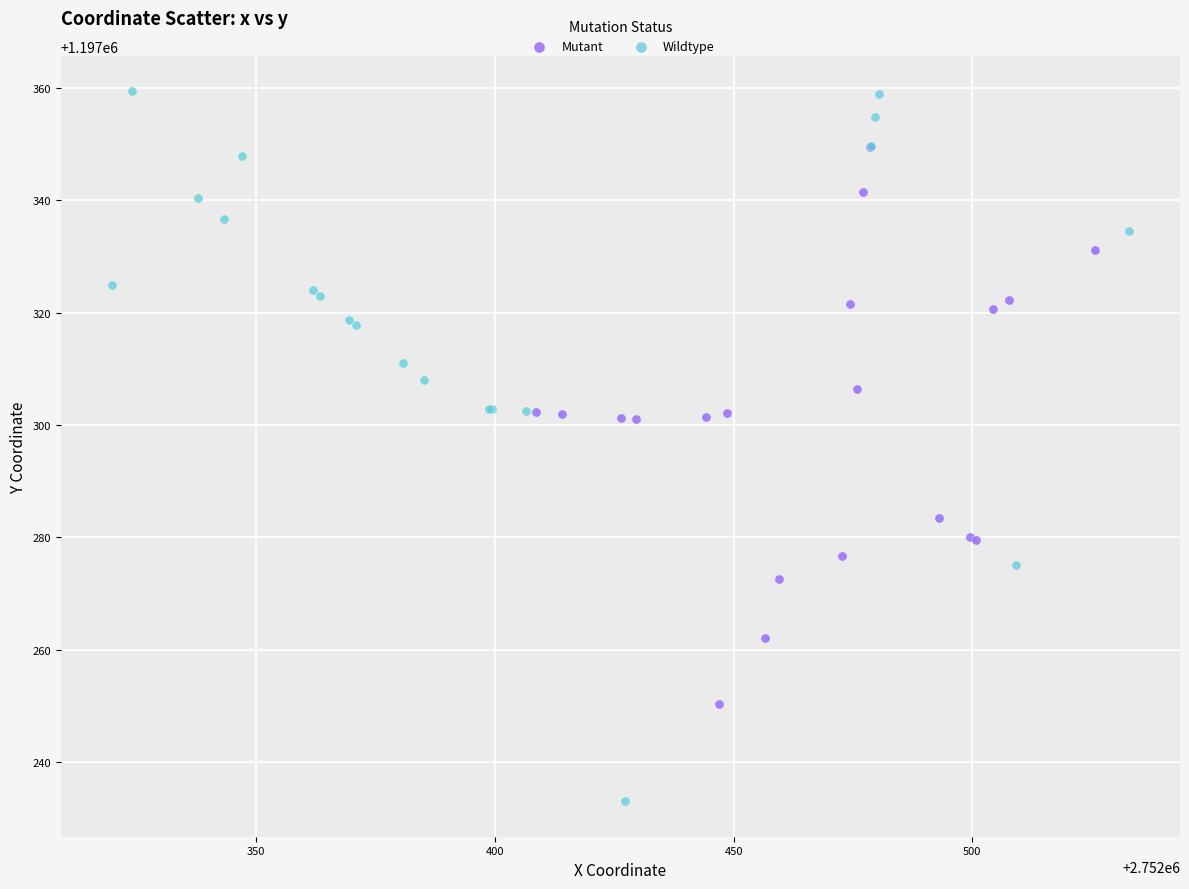

Which series has the widest spread of Y values?

Wildtype